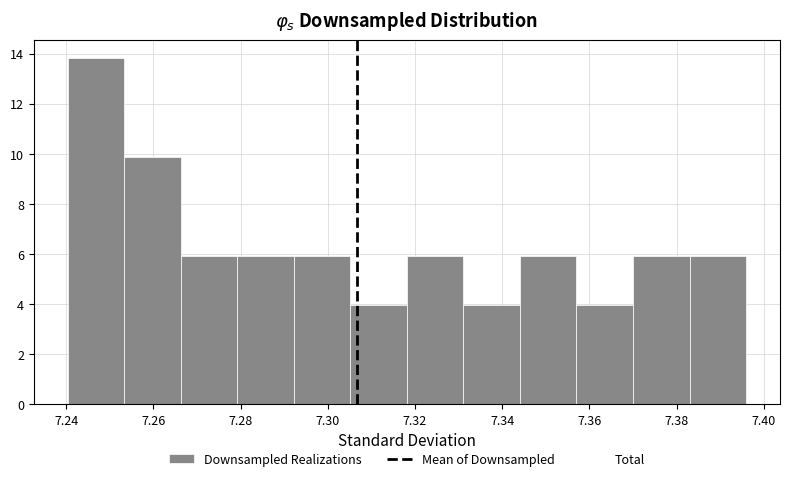

Which range on the x-axis has the tallest bar?

7.240 to 7.254